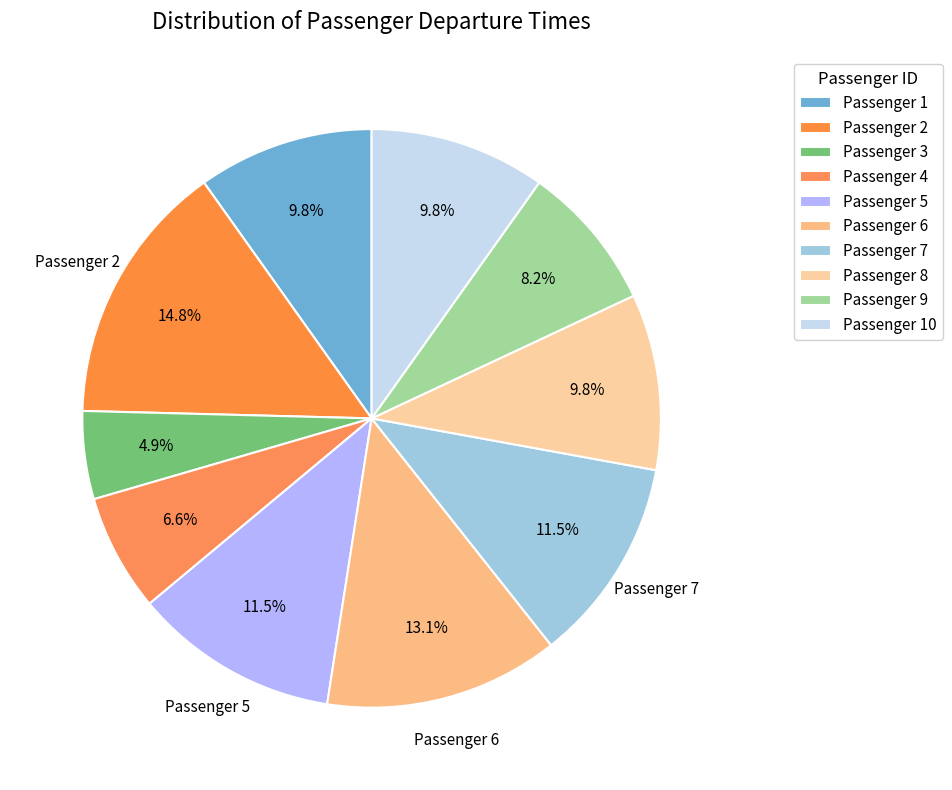

How many segments does this pie chart have?

10